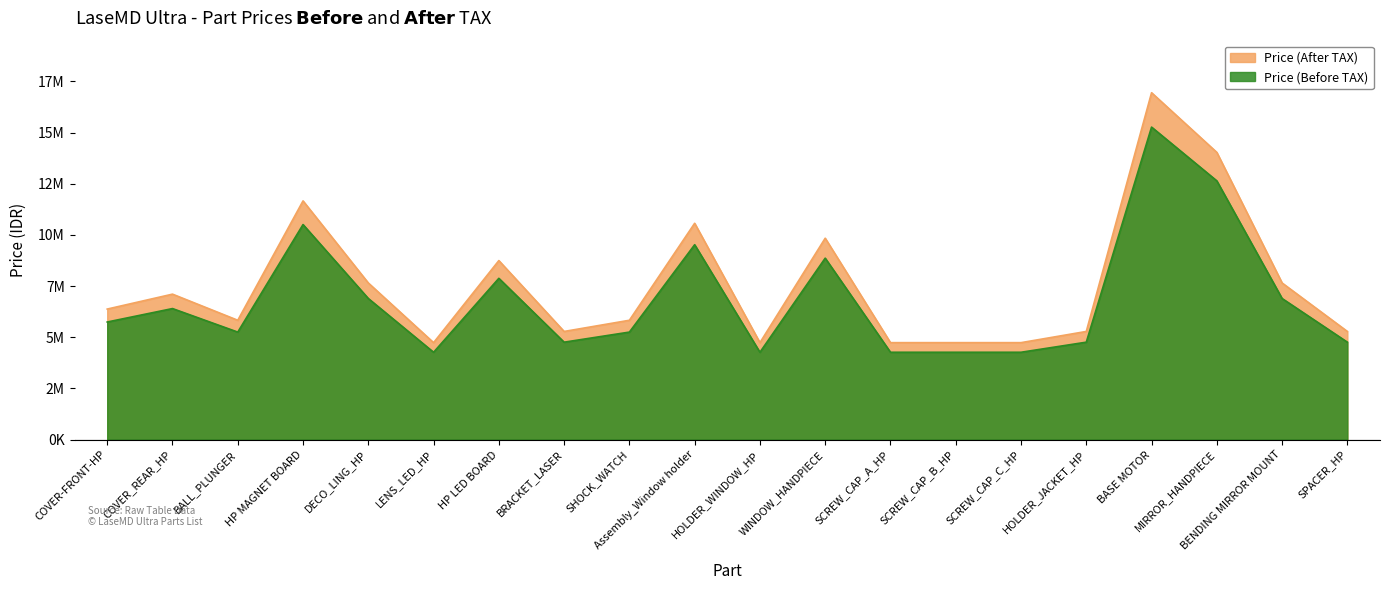

Between WINDOW_HANDPIECE and SCREW_CAP_B_HP, which series saw the biggest shift?

Price (After TAX)